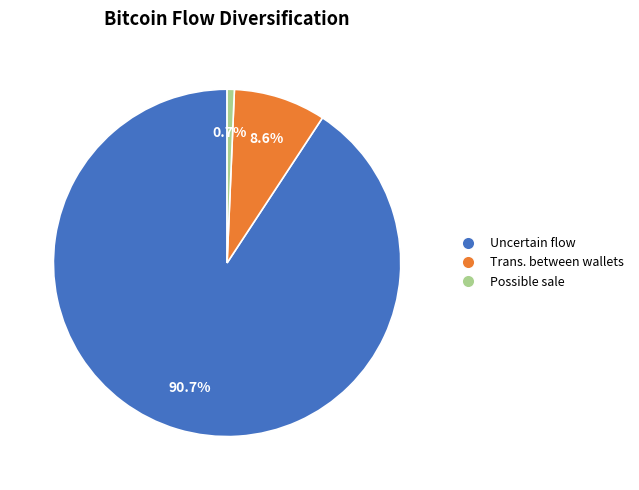

What percentage is NOT represented by Possible sale?

99.3%